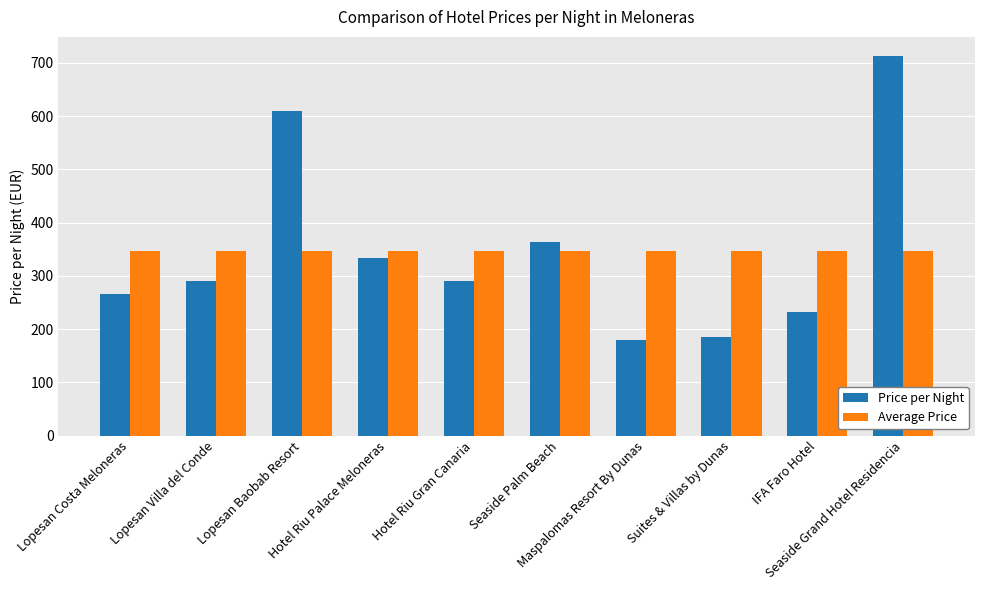

Count the number of data series in this chart.

2